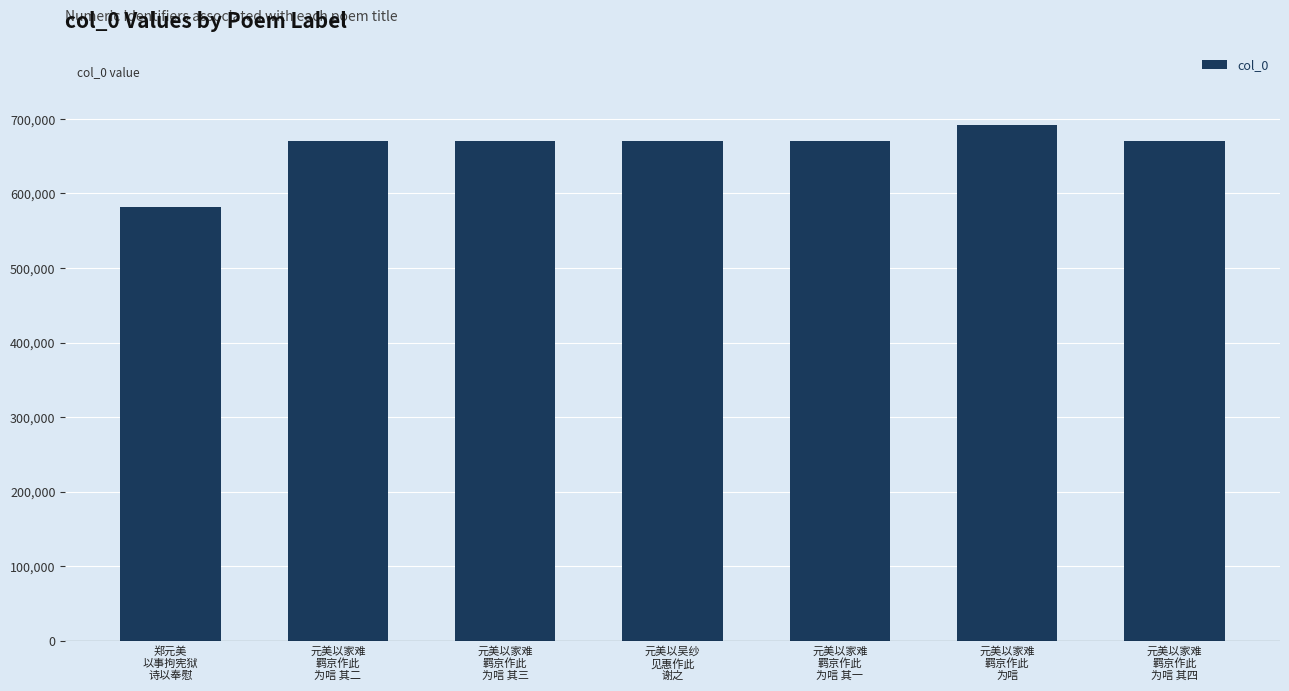

Does the chart contain any negative values?

No